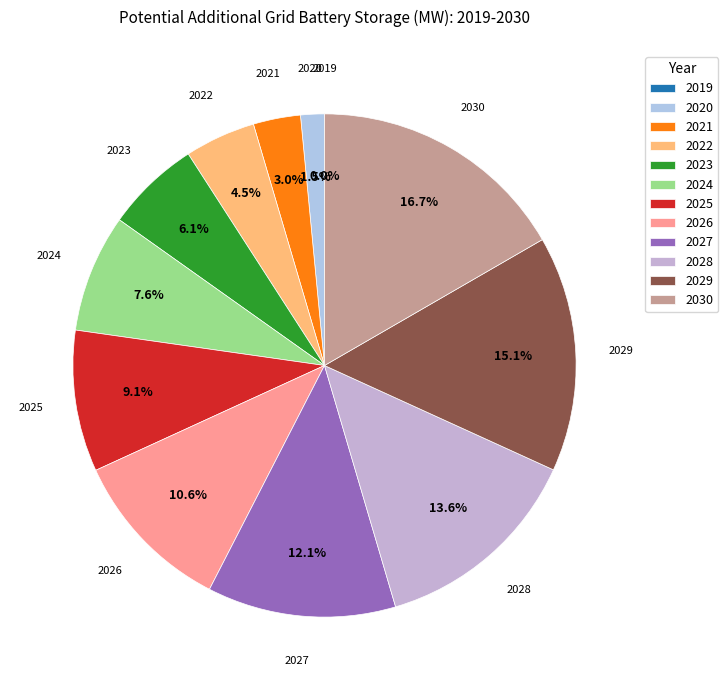

Which category has the biggest portion of the pie?

2030